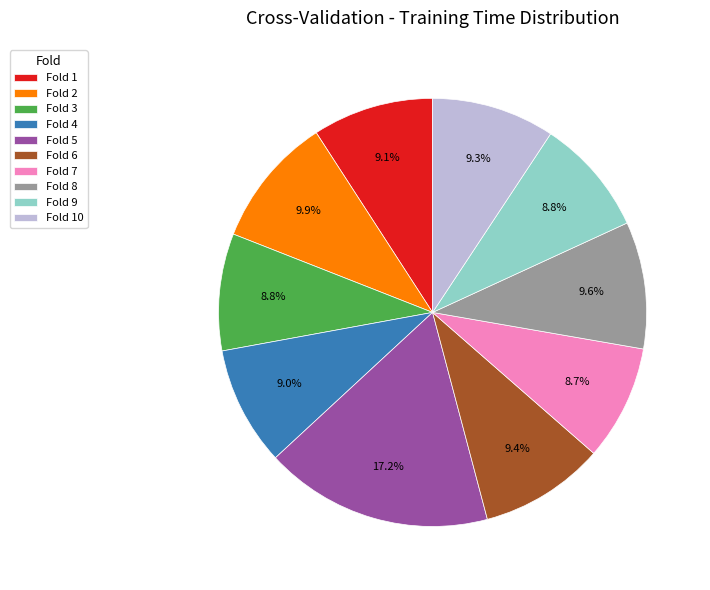

To the nearest percent, what is the combined percentage of Fold 3 and Fold 2?

19%